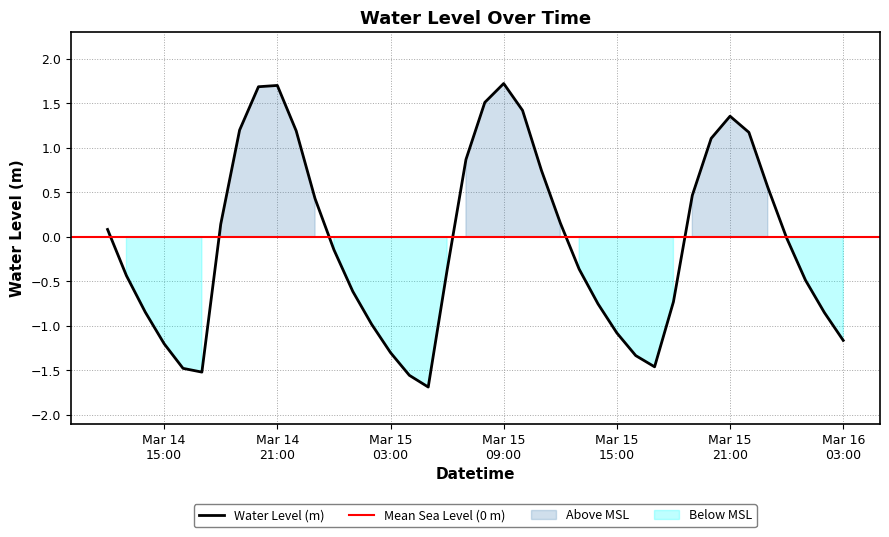

Which has a higher value, 2024-03-14 16:00:00 or 2024-03-16 01:00:00?

2024-03-16 01:00:00